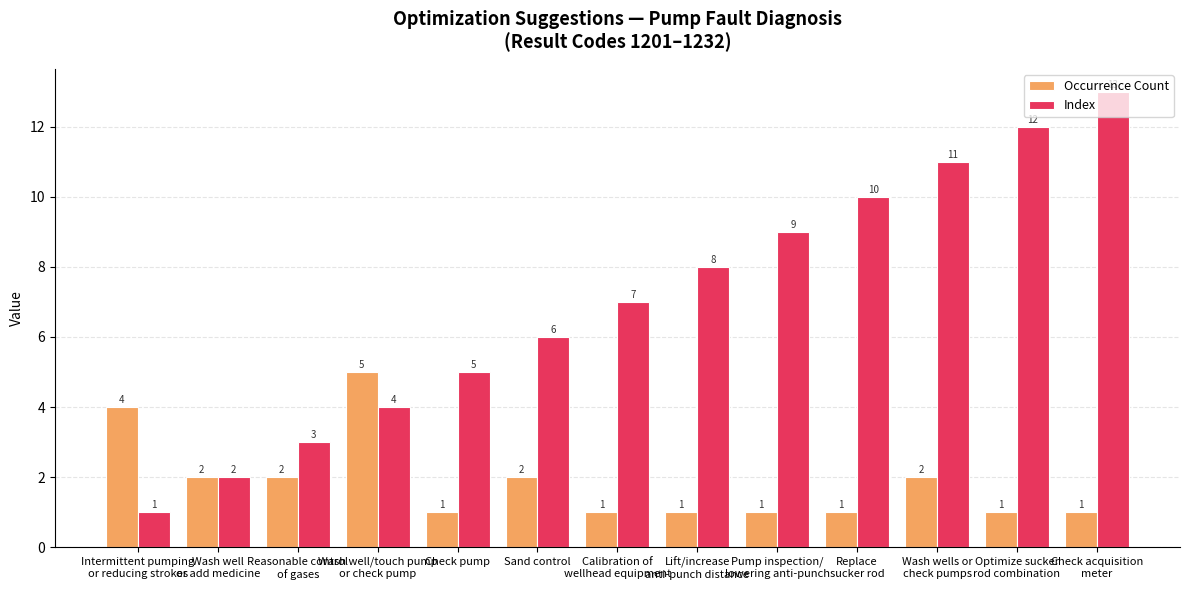

Count the number of data series in this chart.

2